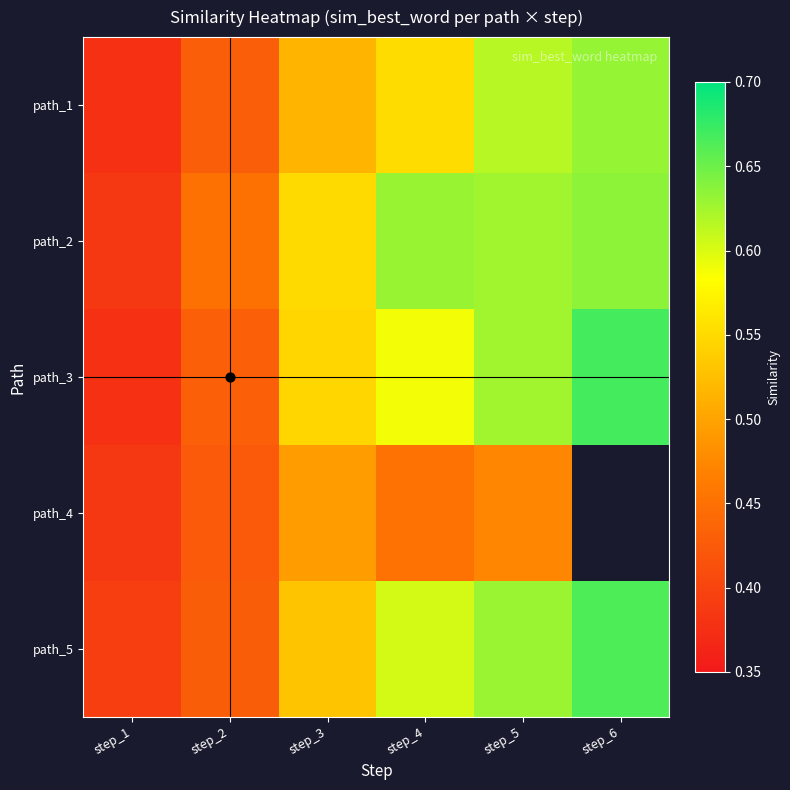

The path_2 series shows 0.9 at step_5. True or false?

False